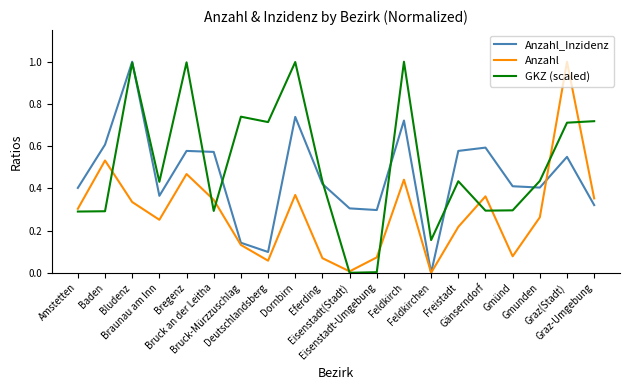

What is the difference between the maximum and minimum values in the GKZ (scaled) series?

1.0